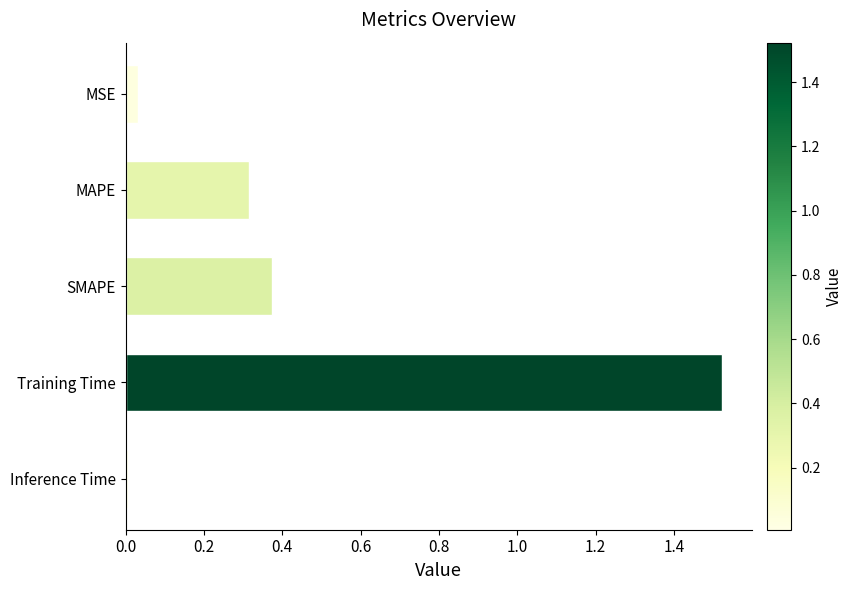

Count the number of categories in the chart.

5